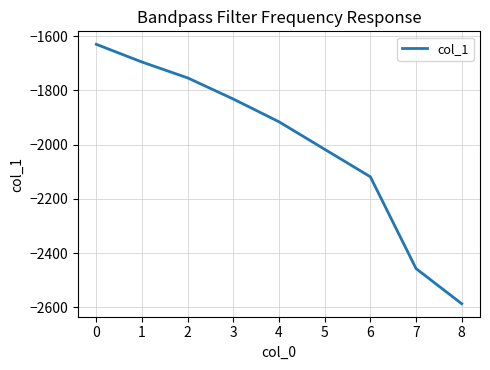

At which label does the data first exceed -1915?

0